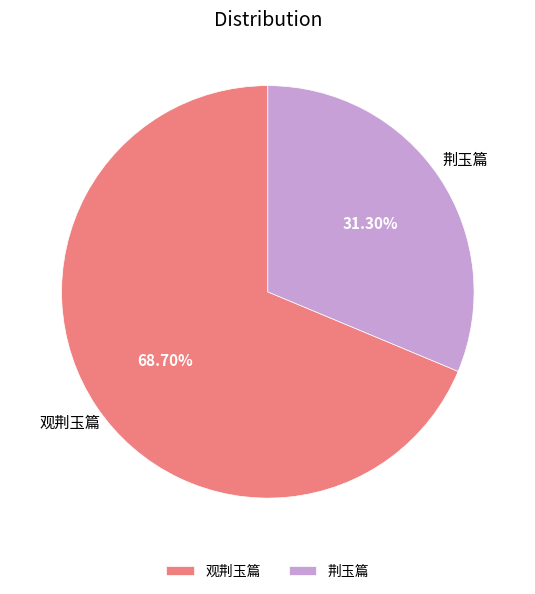

Is there a majority slice in this chart?

Yes